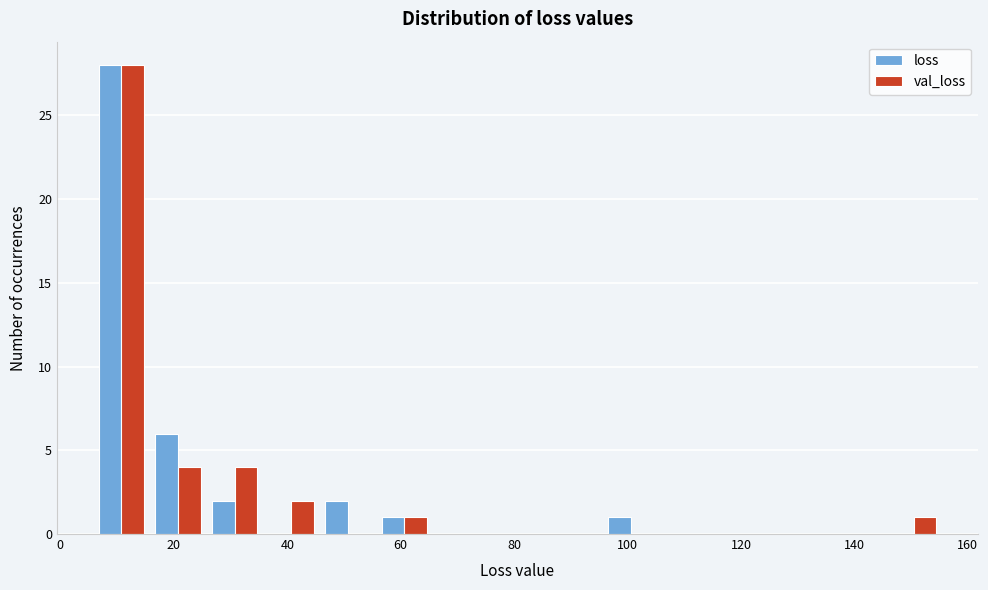

What is the height of the loss bar covering 6 to 16 on the x-axis? Neither the bar edges nor the heights are printed on the chart, so give them approximately, as read against the axes.

28